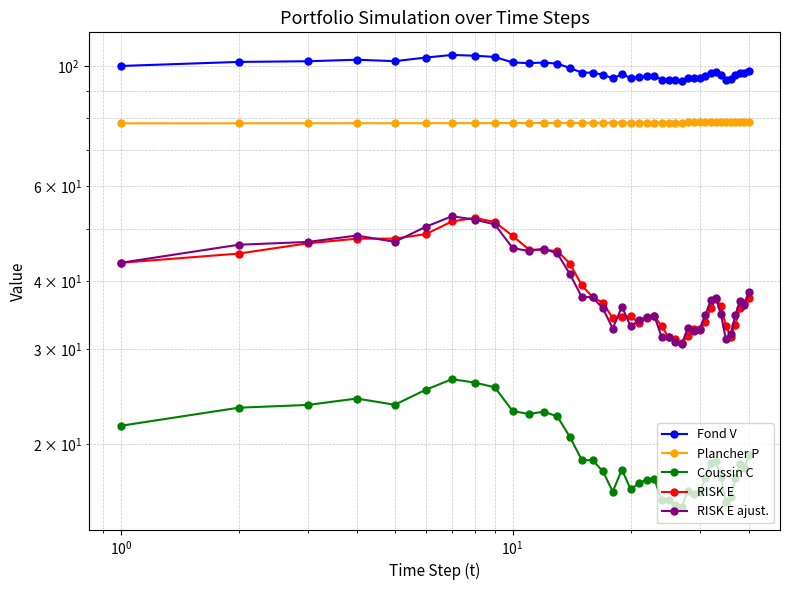

True or false: Plancher P and Fond V intersect in this chart.

False